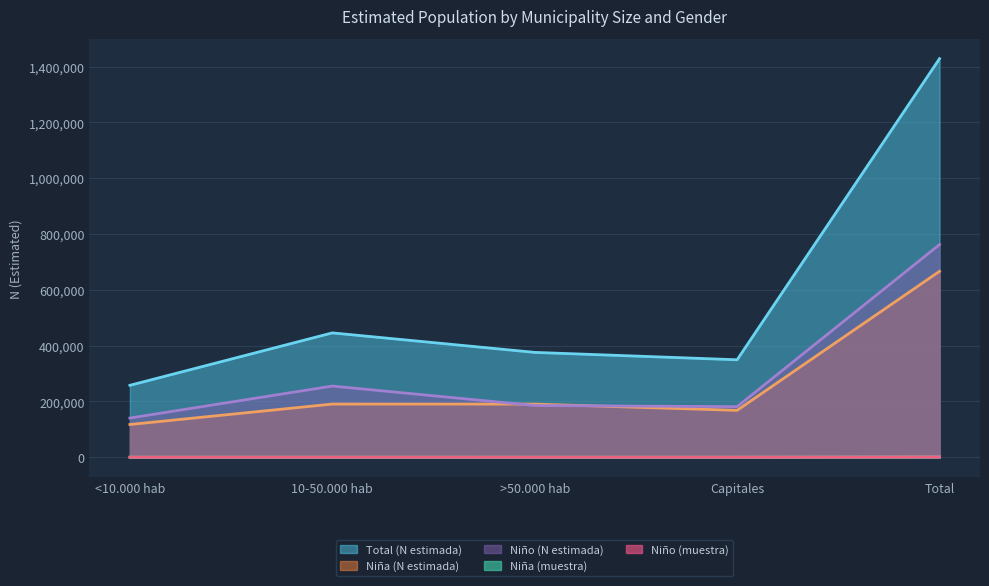

What is the difference between the Niño (muestra) values at Capitales and Total?

739